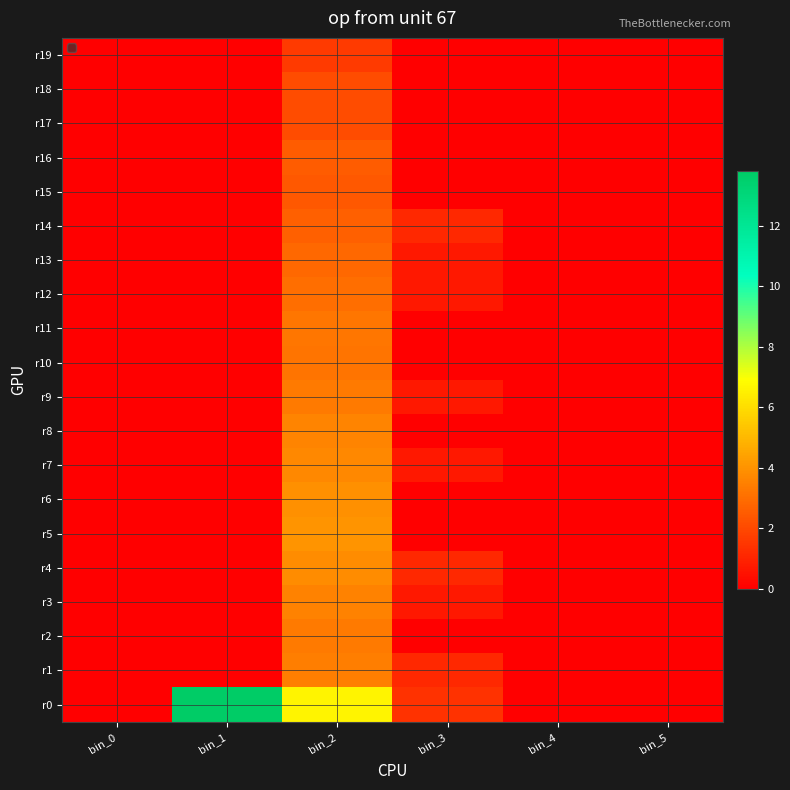

How many series are shown in this chart?

20